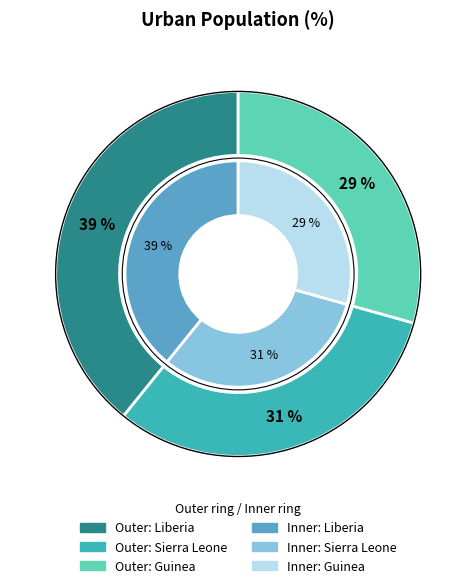

How many slices are in this pie chart?

3